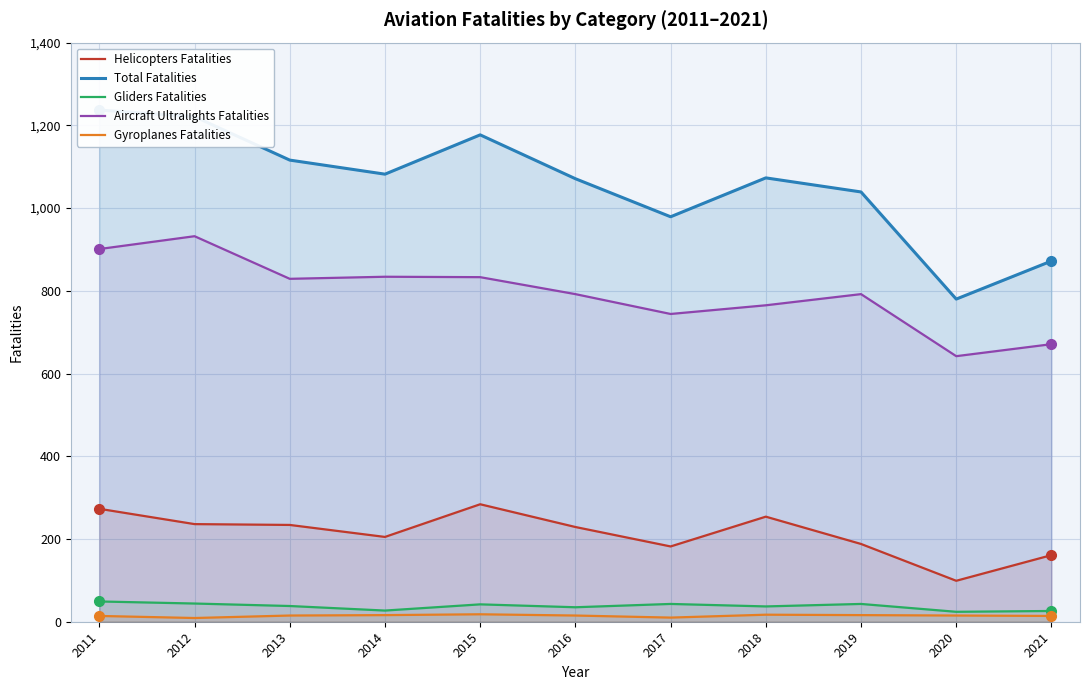

Between 2011 and 2021, which series saw the biggest shift?

Total Fatalities